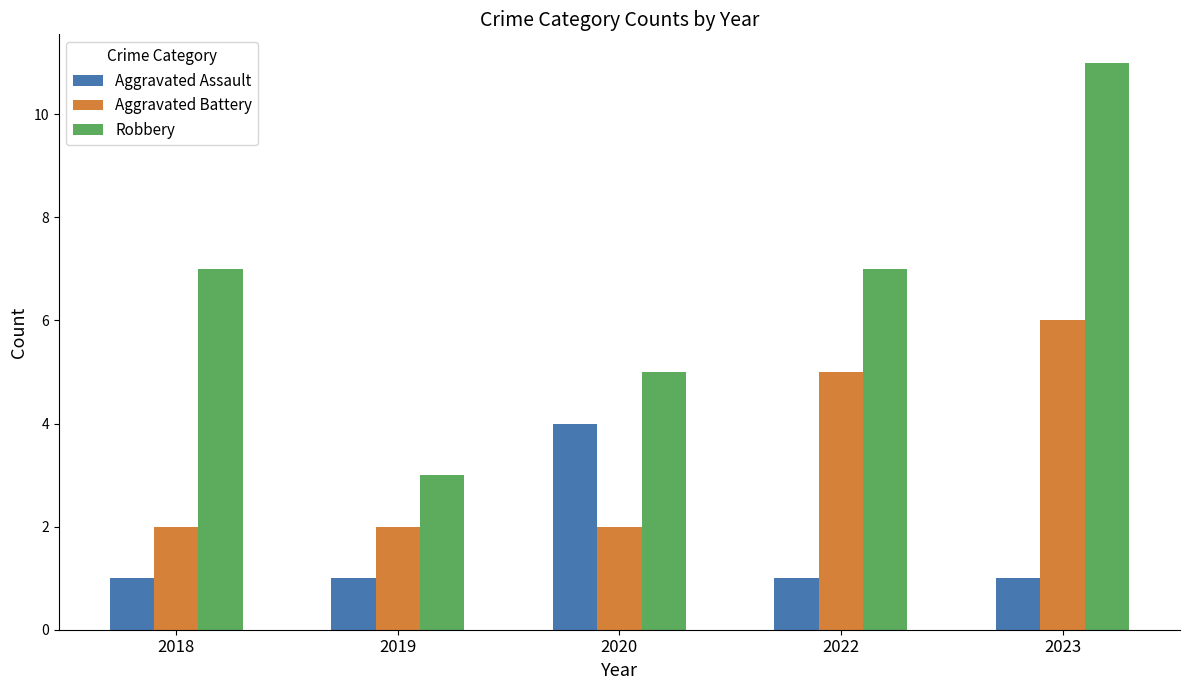

How many categories are shown in the chart?

5